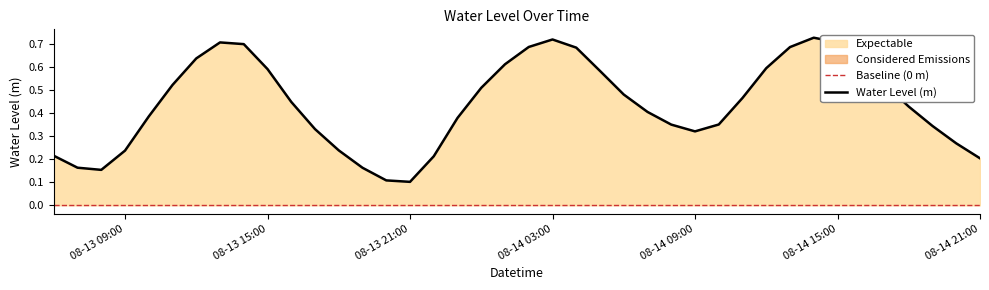

Reading right to left, list all the values displayed in this chart.

0.2	0.3	0.3	0.4	0.5	0.6	0.7	0.7	0.7	0.6	0.5	0.4	0.3	0.3	0.4	0.5	0.6	0.7	0.7	0.7	0.6	0.5	0.4	0.2	0.1	0.1	0.2	0.2	0.3	0.4	0.6	0.7	0.7	0.6	0.5	0.4	0.2	0.2	0.2	0.2